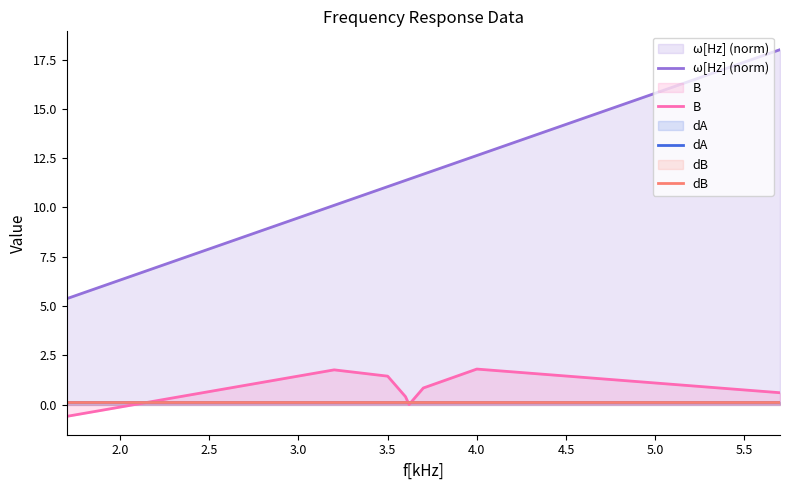

List the series in order of their peak value, highest first.

ω[Hz] (norm), B, dA, dB